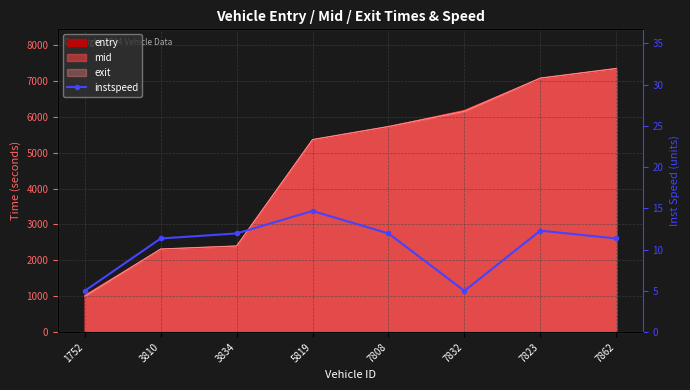

How many interior local valleys (lower than both neighbors) does the data have?

1